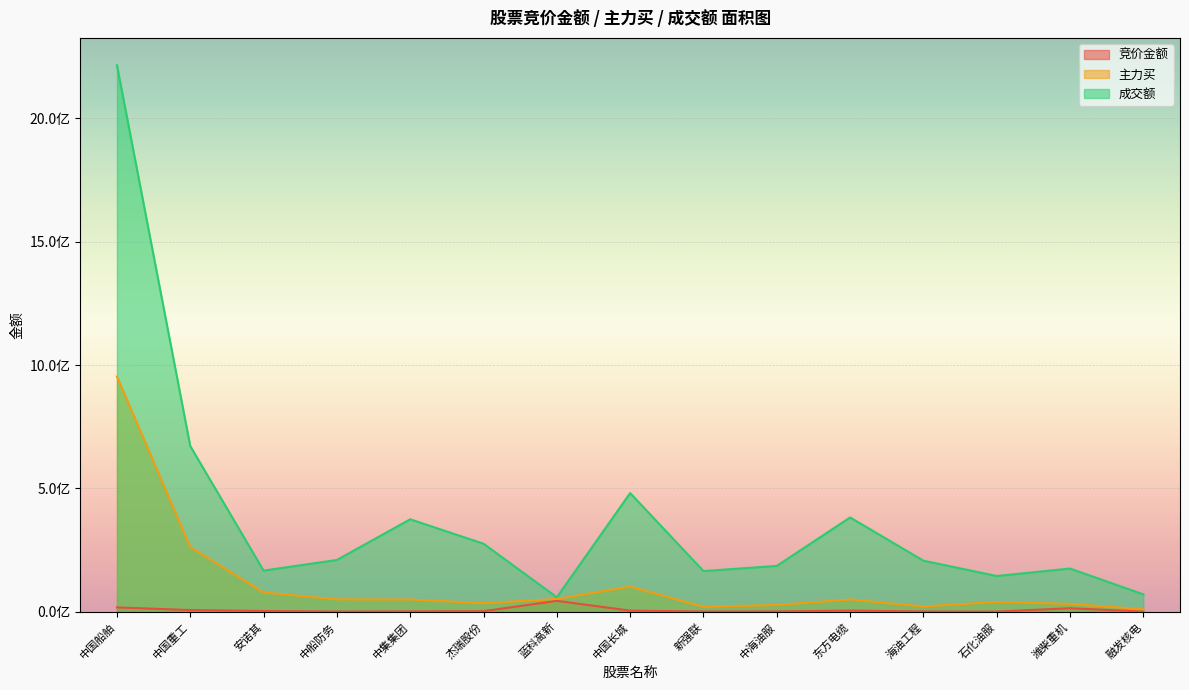

What is the total value across all series at 中海油服?

214065905